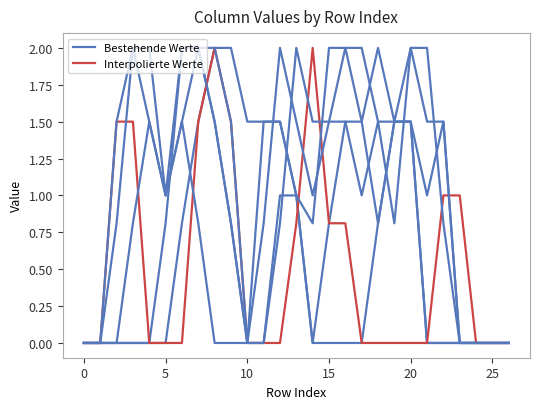

Does the chart have visible grid lines?

No